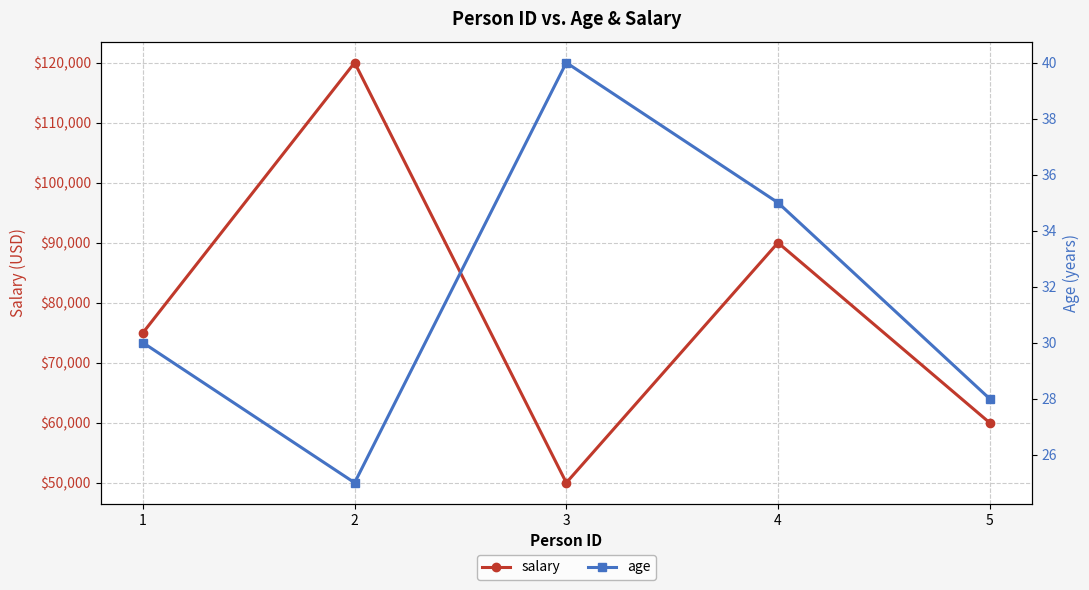

What is the sum of all salary values?

395000